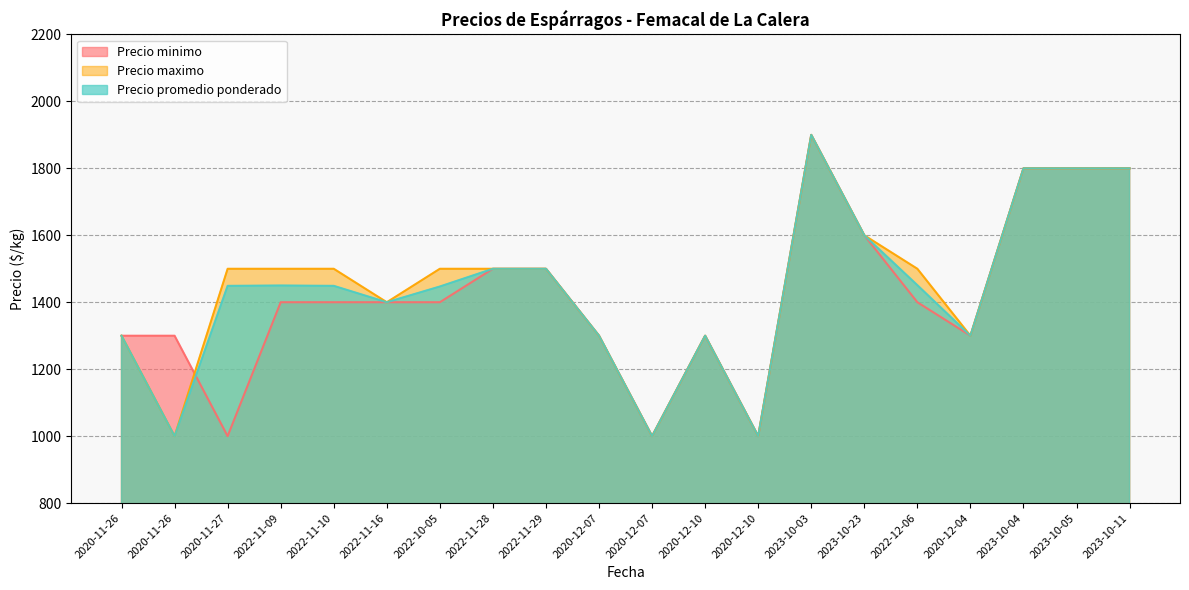

Is it true that Precio maximo equals 1500 at 2022-12-06?

True